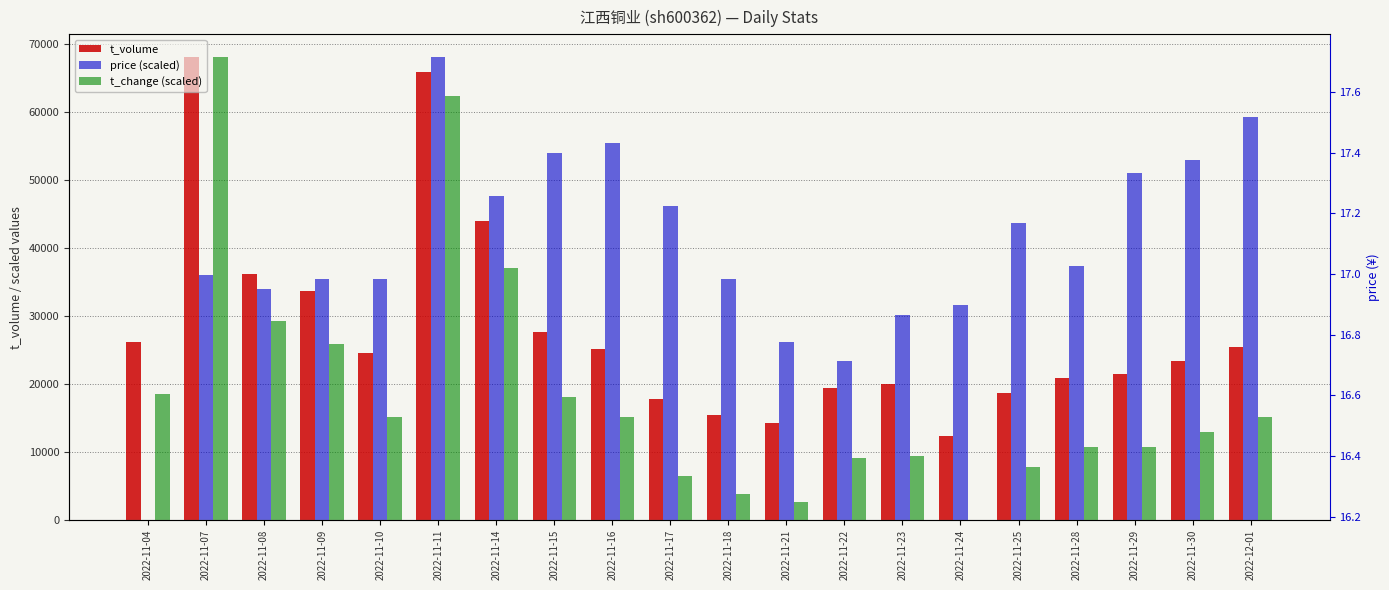

How many bars are there in each group?

3